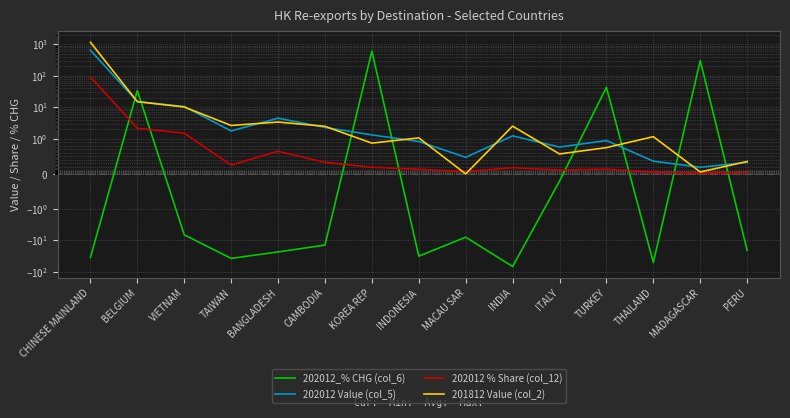

What is the smallest value displayed?

-67.2